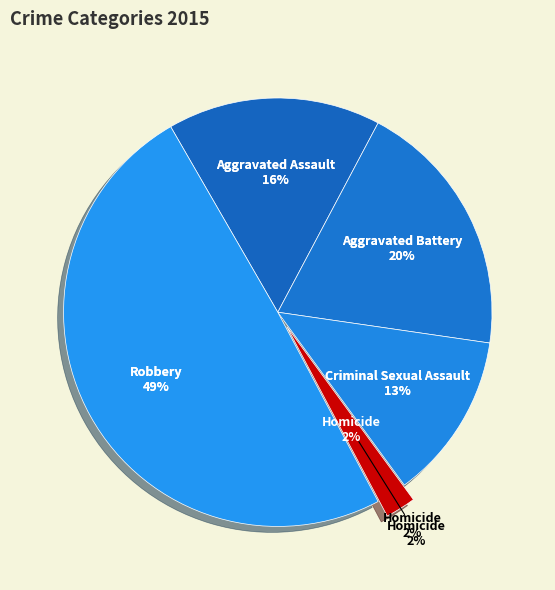

To the nearest percent, what is the difference between the Homicide and Robbery slice percentages?

47%